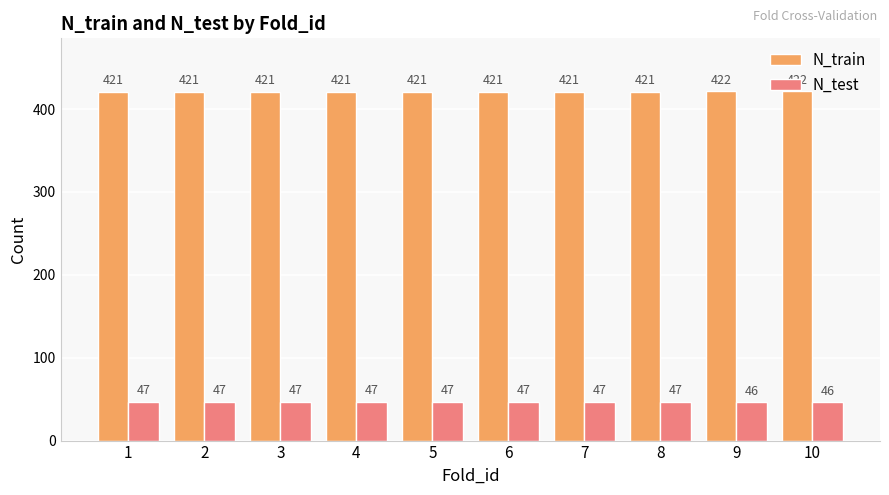

Is it true that N_test equals 76 at 9?

False